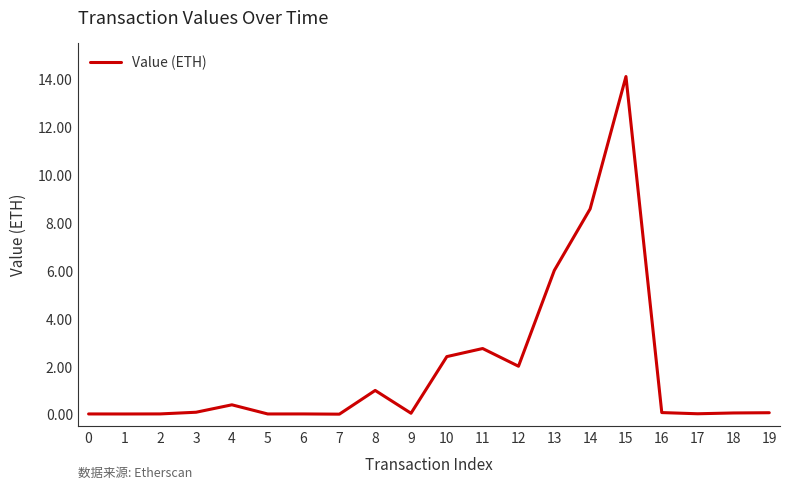

True or false: there are more than 0 points higher than both neighbors.

True